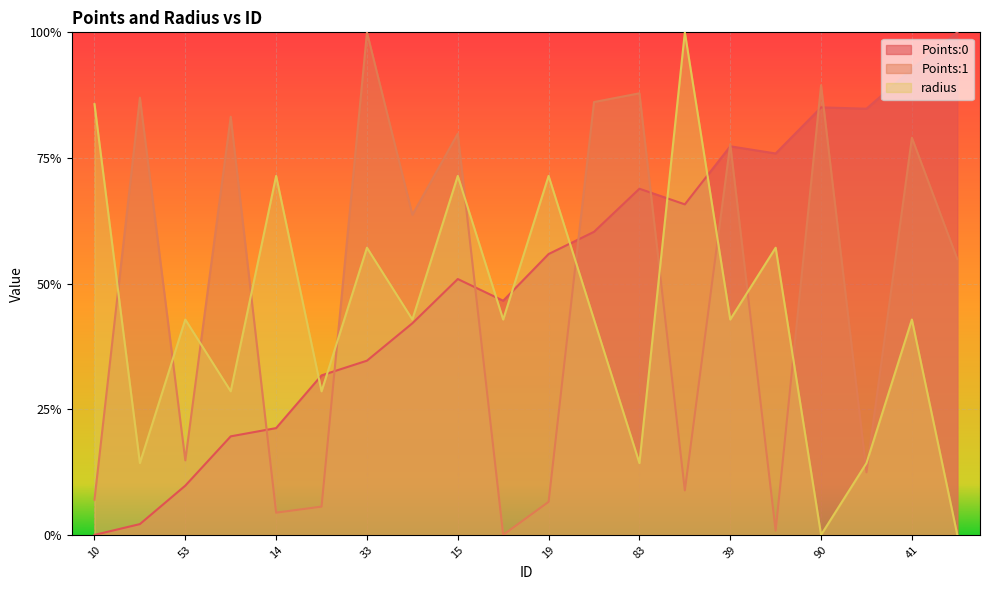

What are all the series names shown in the legend?

Points:0, Points:1, radius